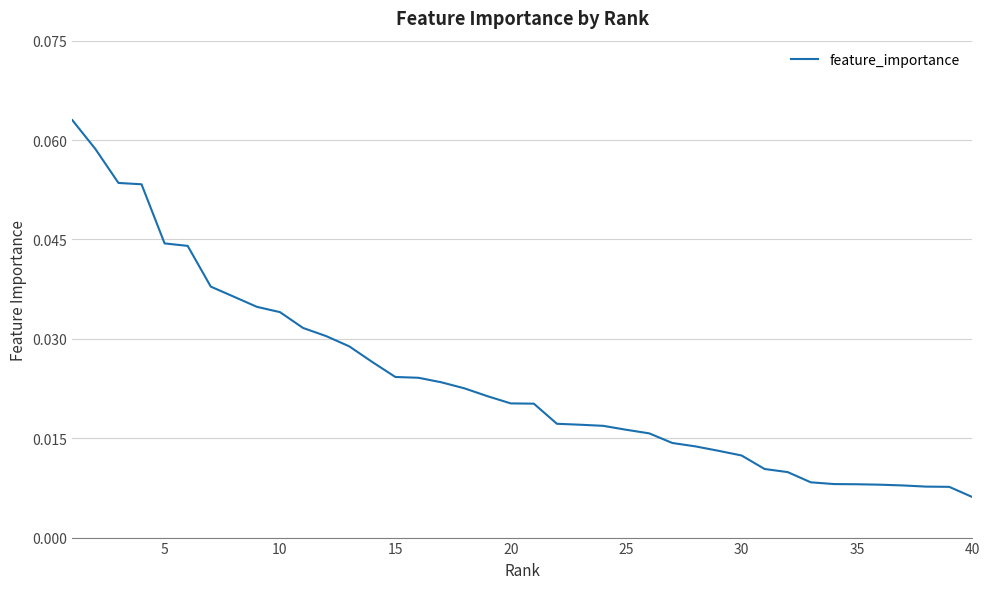

Where is the data nearest to the value 0?

40